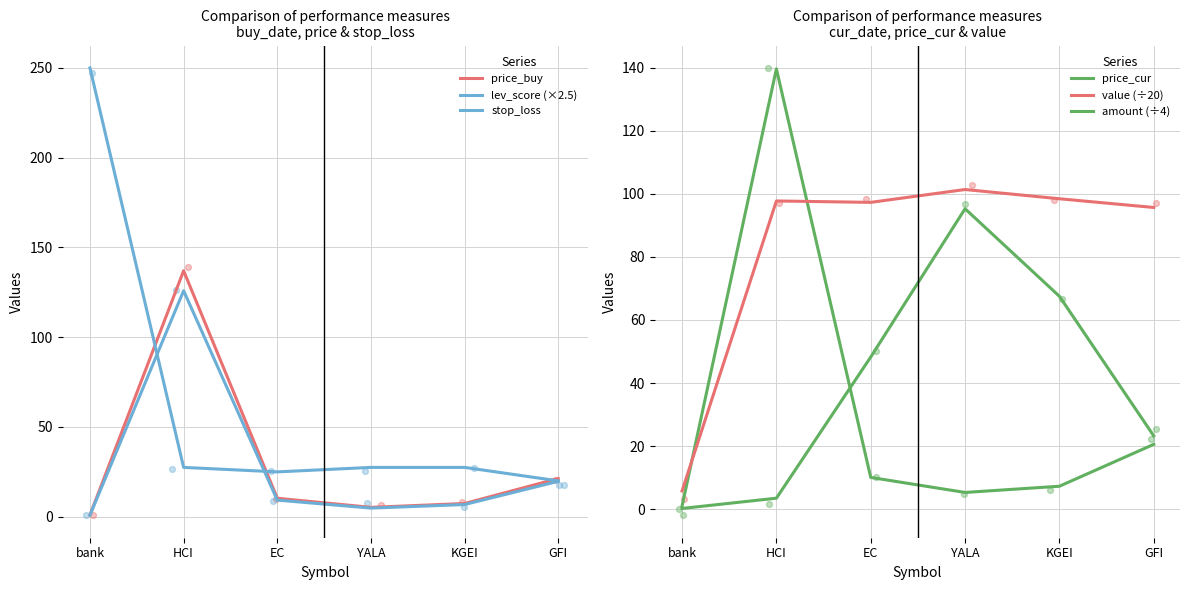

Which series contains the highest Y value?

lev_score (×2.5)